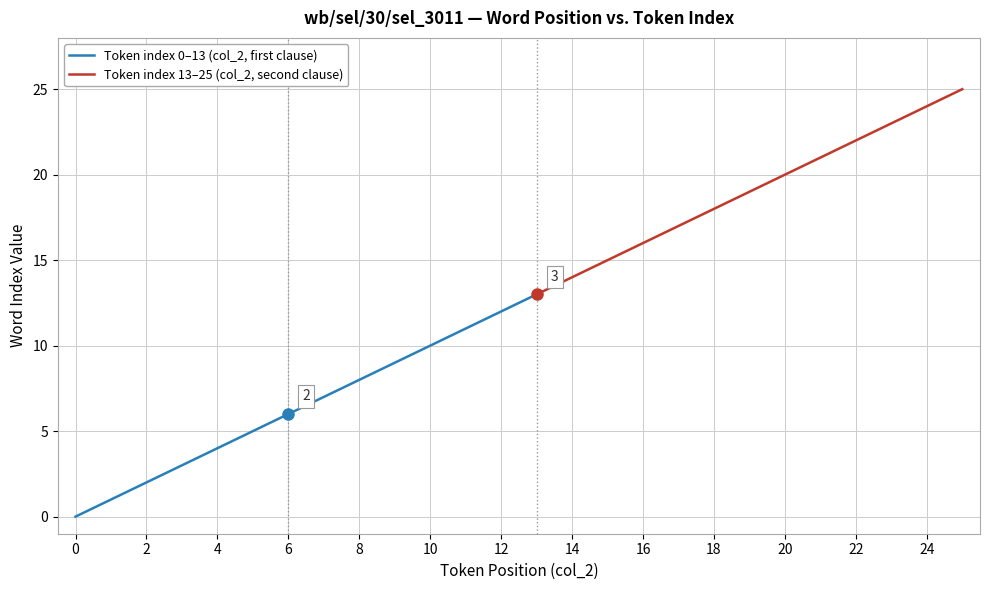

Which has a higher value, -1 or -1?

-1